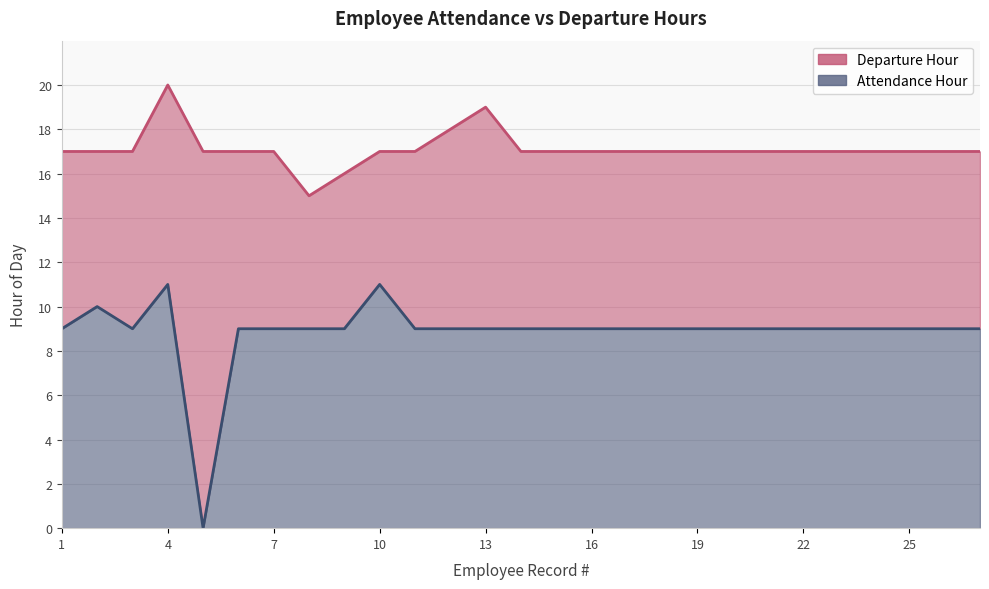

What is the difference between the maximum and second lowest values in the Attendance Hour series?

2